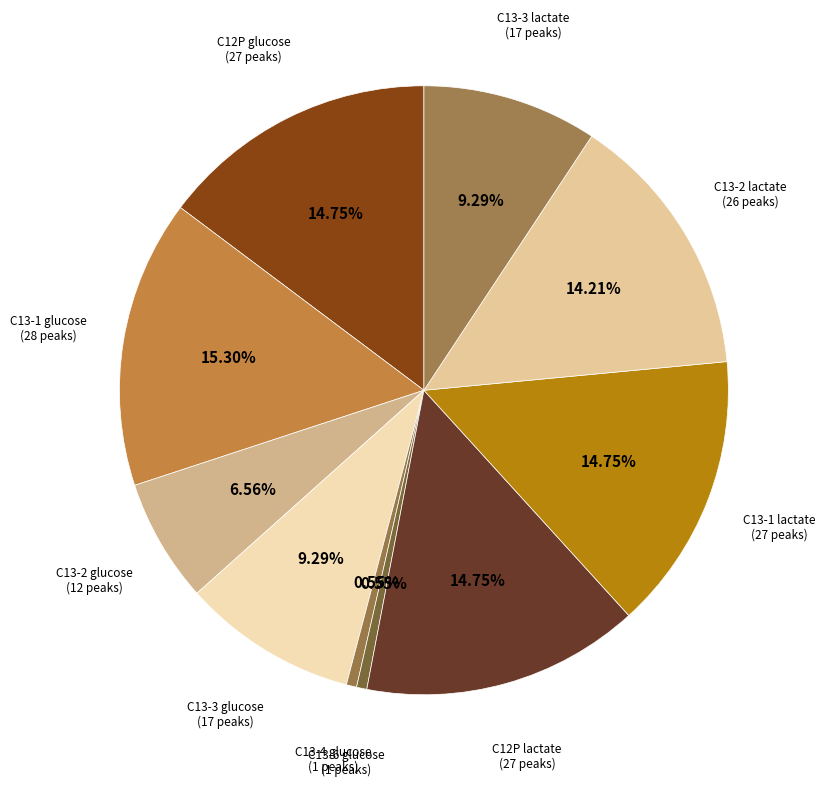

Count the number of slices in the pie.

10